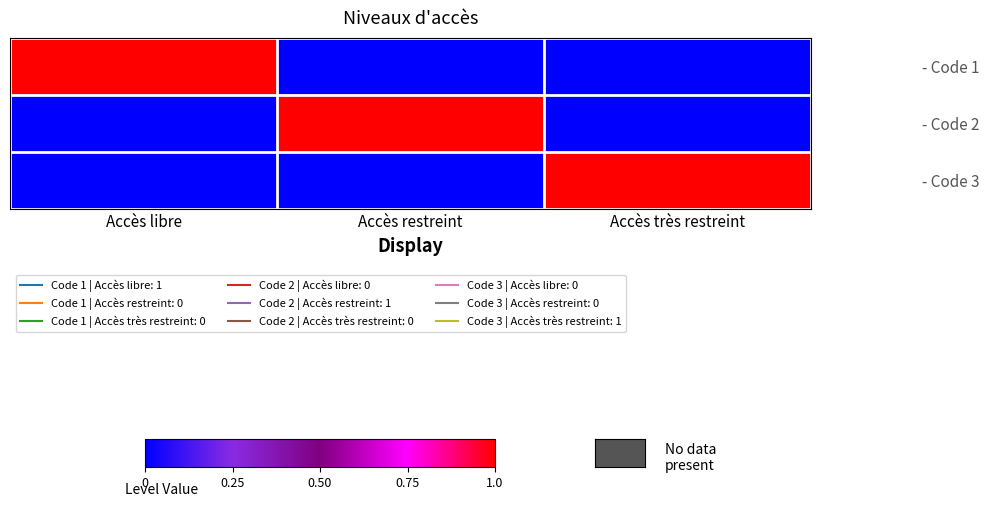

Rank the series by their maximum value, from lowest to highest.

- Code 1, - Code 2, - Code 3